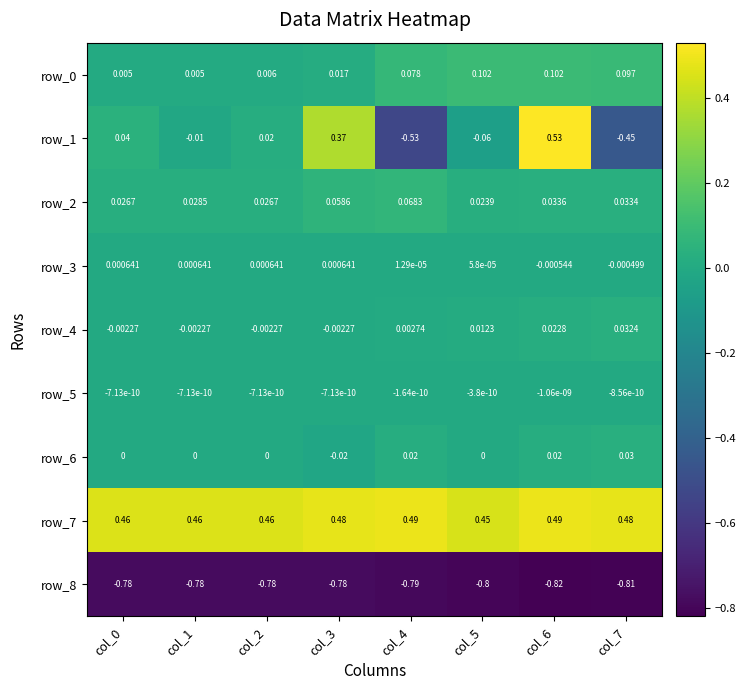

How many data points in row_3 are above 0?

6